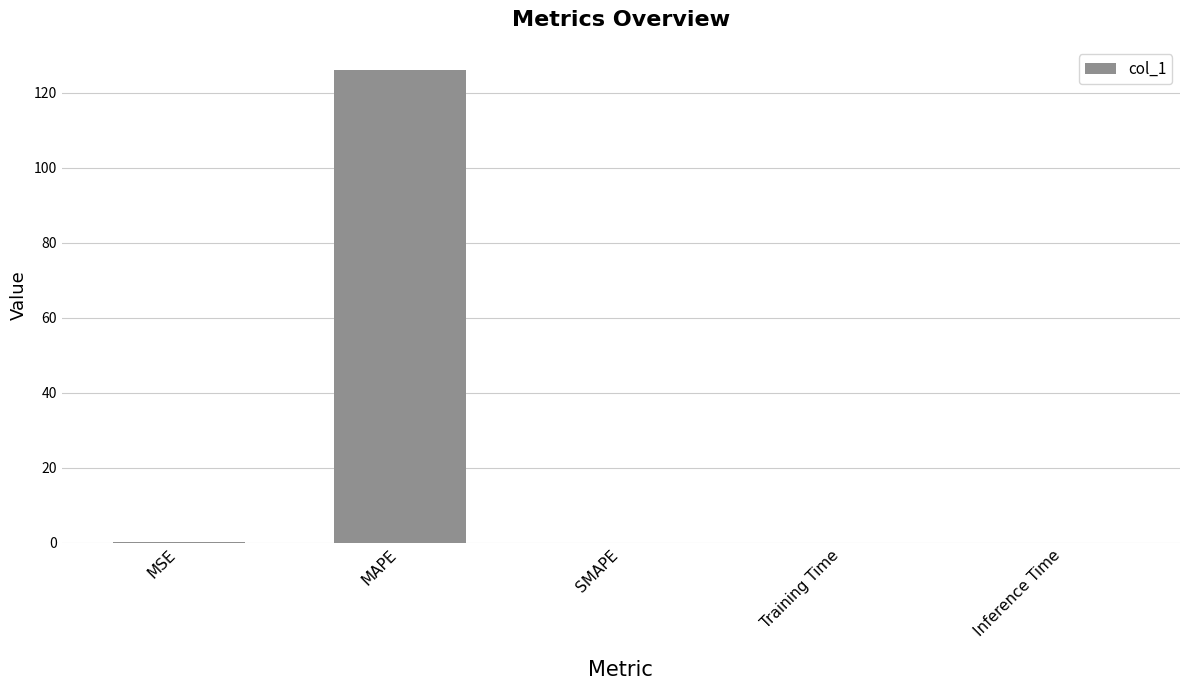

Which has a higher value, MAPE or SMAPE?

MAPE